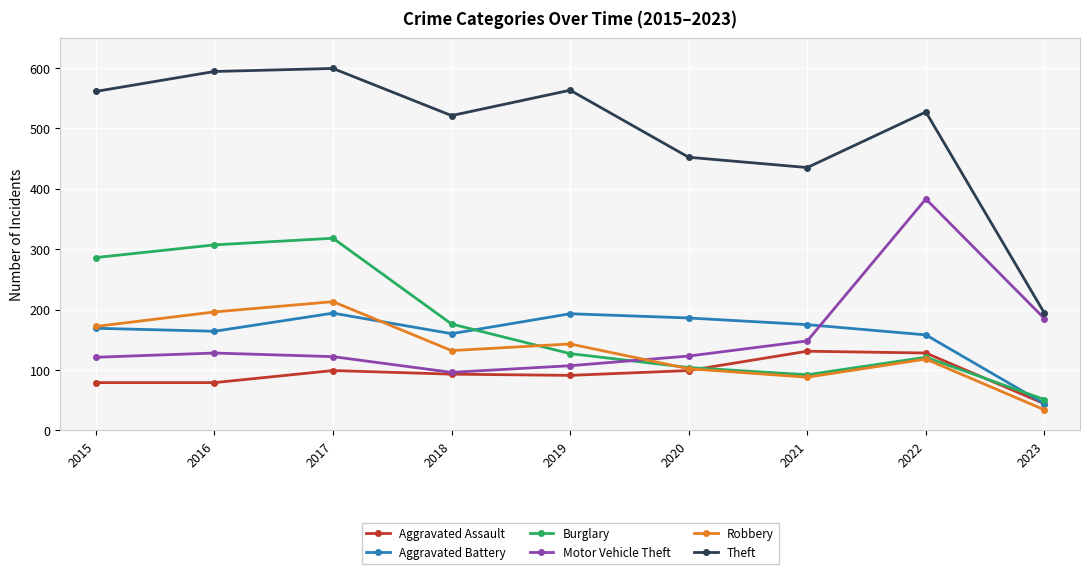

Between 2022 and 2023, which series saw the biggest shift?

Theft